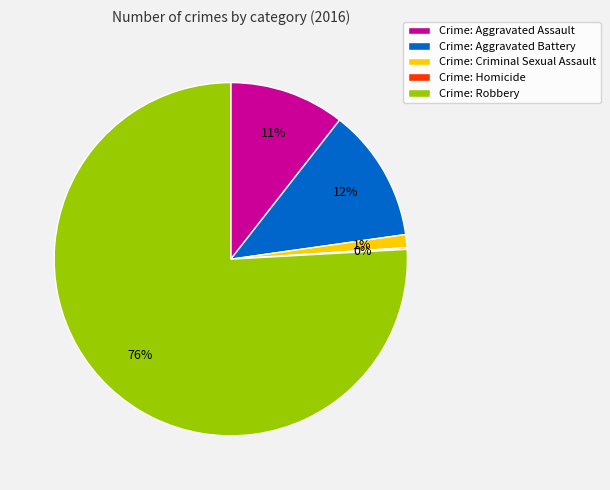

Is the sum of Crime: Aggravated Battery and Crime: Criminal Sexual Assault greater than half?

No